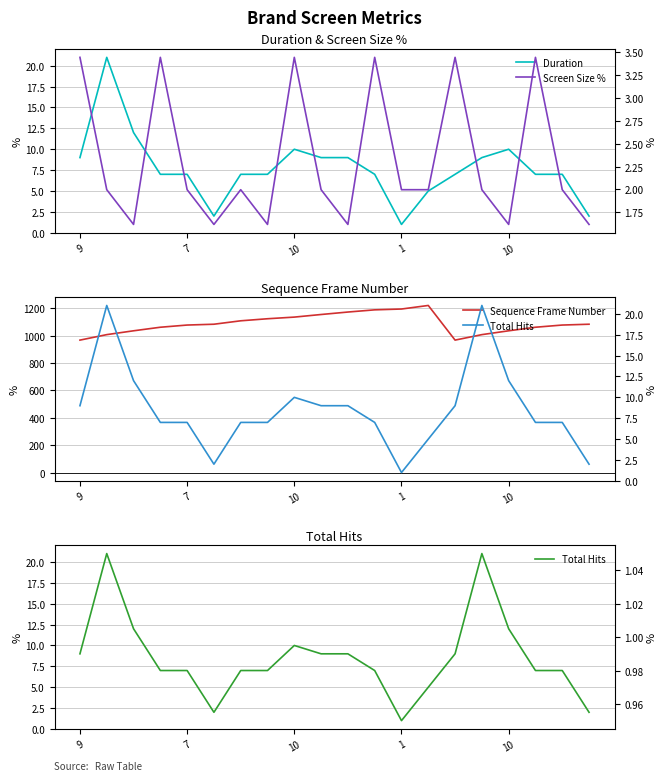

True or false: Duration and Total Hits intersect in this chart.

False